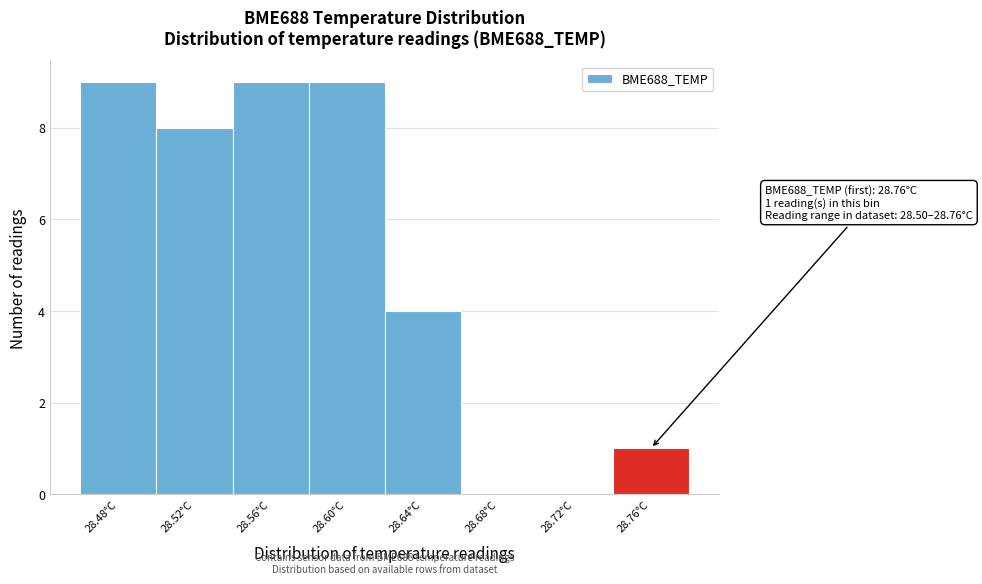

Reading left to right, extract all data points from this chart.

28.48°C=9	28.52°C=8	28.56°C=9	28.60°C=9	28.64°C=4	28.68°C=0	28.72°C=0	28.76°C=1